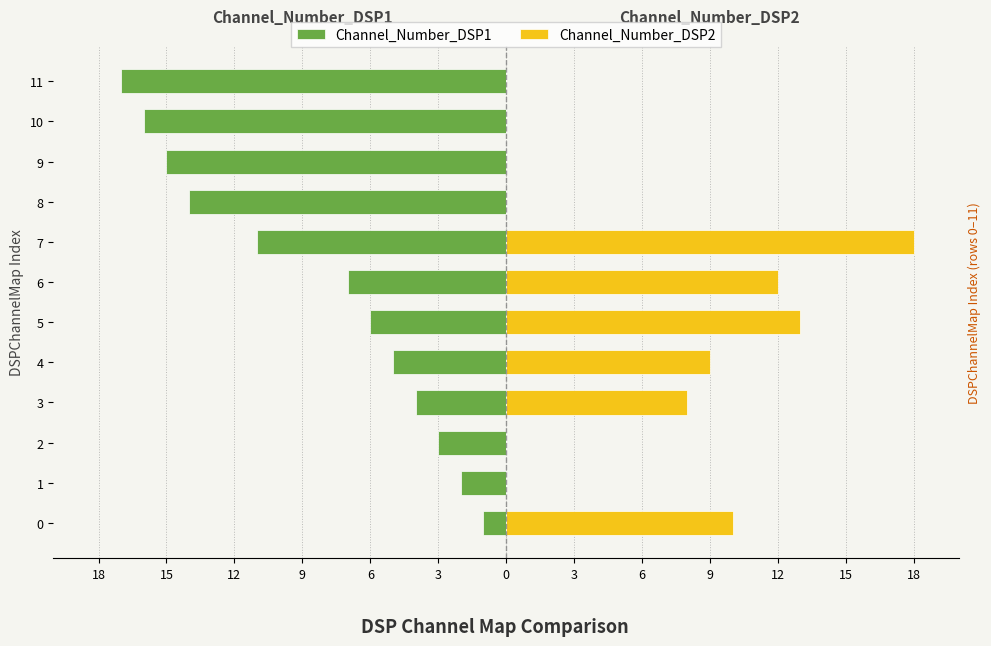

What is the greatest value displayed?

18